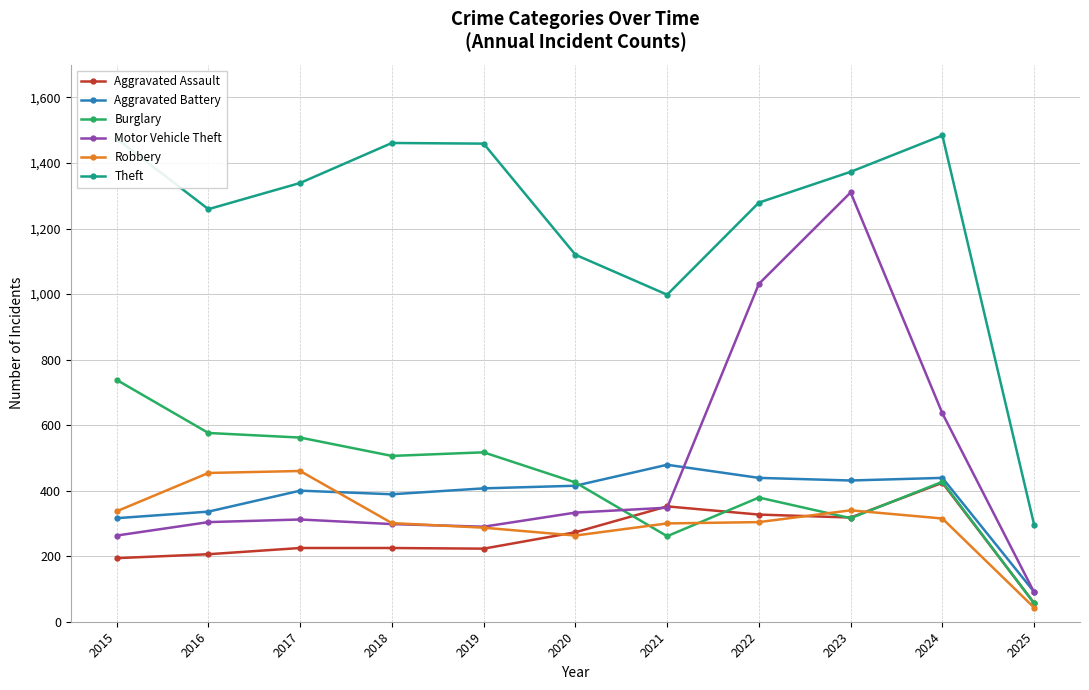

What is the difference between the maximum and minimum values in the Aggravated Battery series?

388